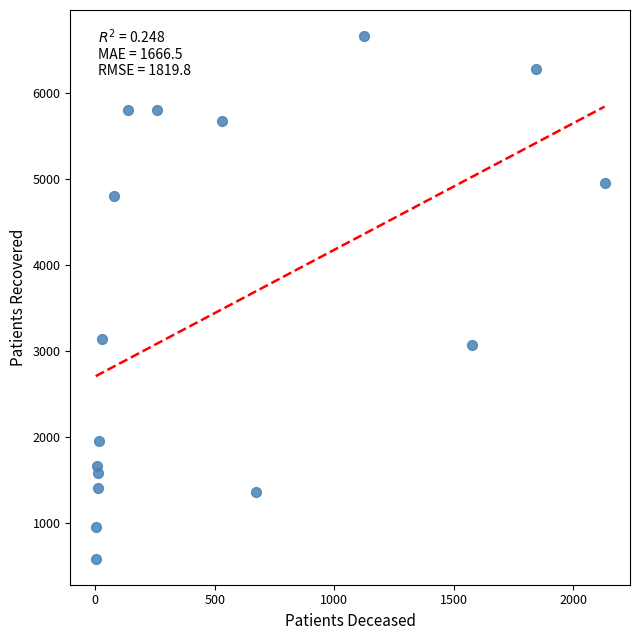

What is the range of X values (max minus min)?

2128